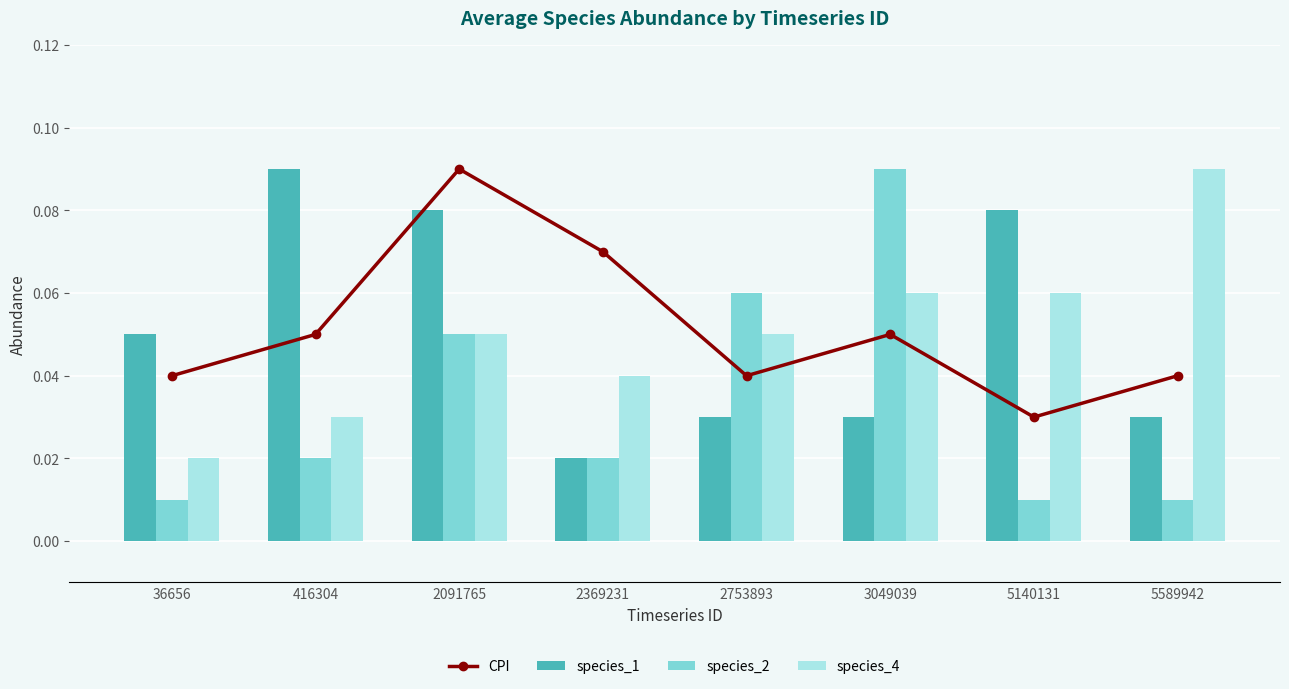

Reading left to right, transcribe all the data shown in this chart.

CPI: 0.0	0.1	0.1	0.1	0.0	0.1	0.0	0.0
species_1: 0.1	0.1	0.1	0.0	0.0	0.0	0.1	0.0
species_2: 0.0	0.0	0.1	0.0	0.1	0.1	0.0	0.0
species_4: 0.0	0.0	0.1	0.0	0.1	0.1	0.1	0.1